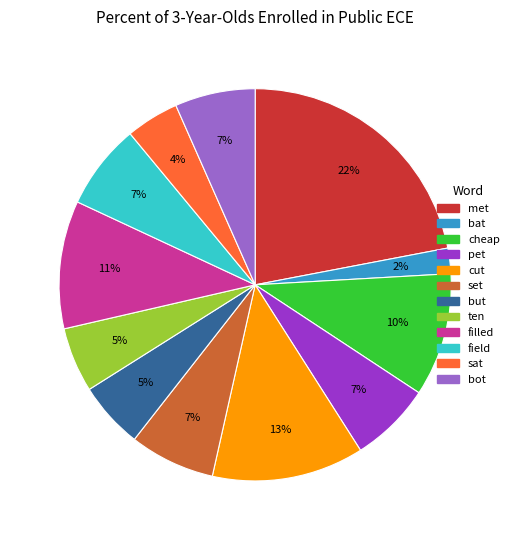

What is the ratio of the value at met to the value at cheap?

2.2